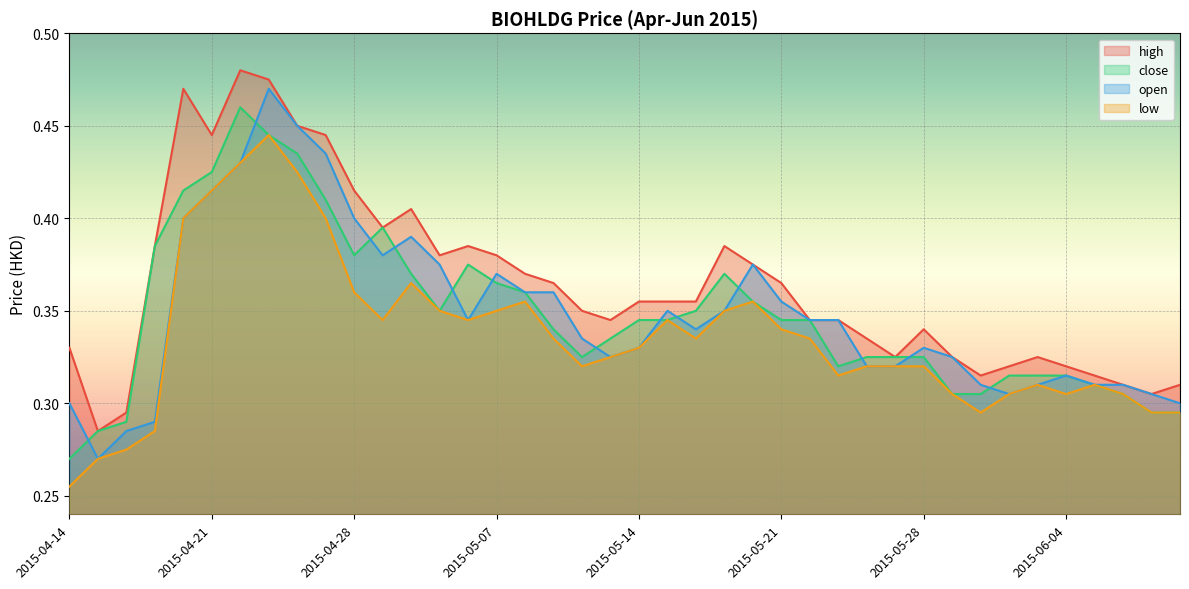

What position from the right is 2015-06-03?

6